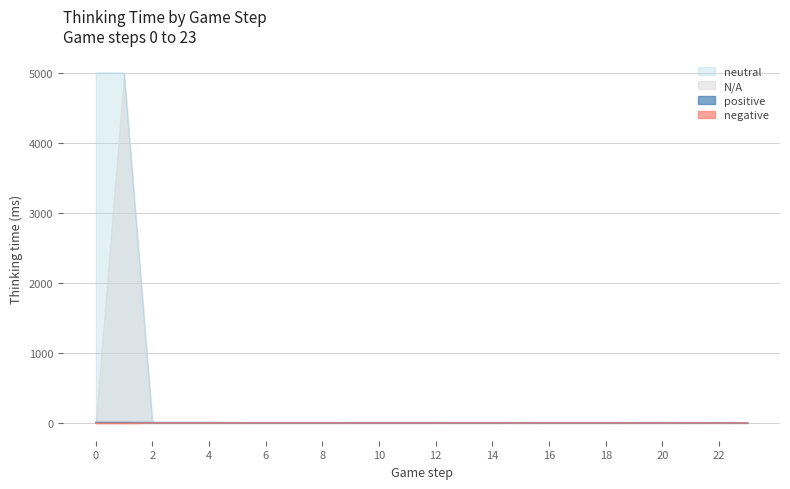

Reading left to right, list all the values displayed in this chart.

0=4996	1=4997	2=3	3=3	4=3	5=1	6=0	7=0	8=0	9=1	10=1	11=1	12=1	13=0	14=0	15=1	16=0	17=0	18=0	19=1	20=1	21=0	22=1	23=0